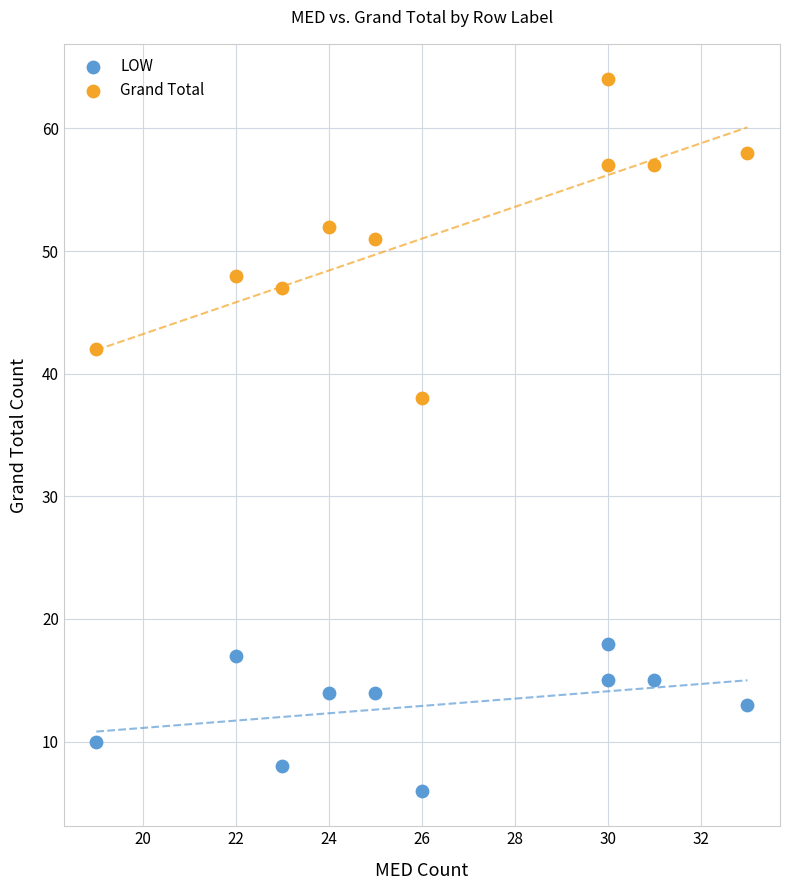

Across all data points, what is the range of Y values (max minus min)?

58